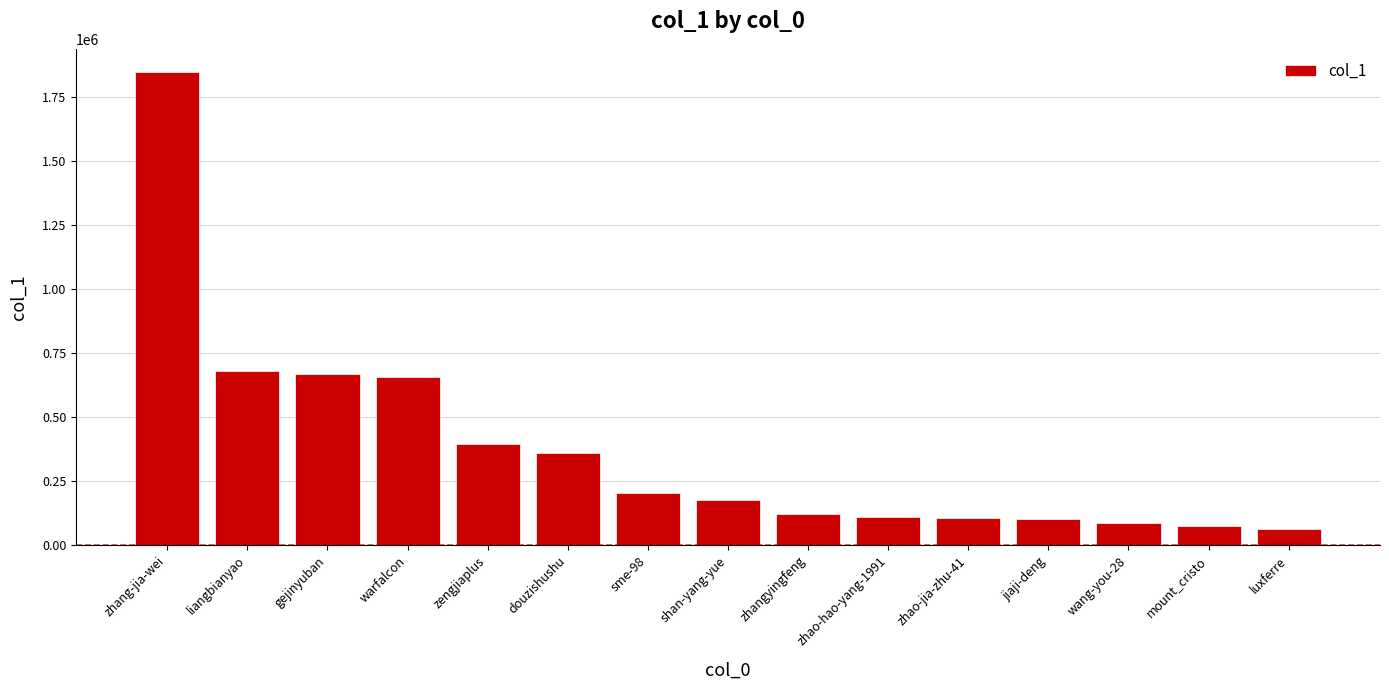

What is the label of the 6th bar from the right?

zhao-hao-yang-1991